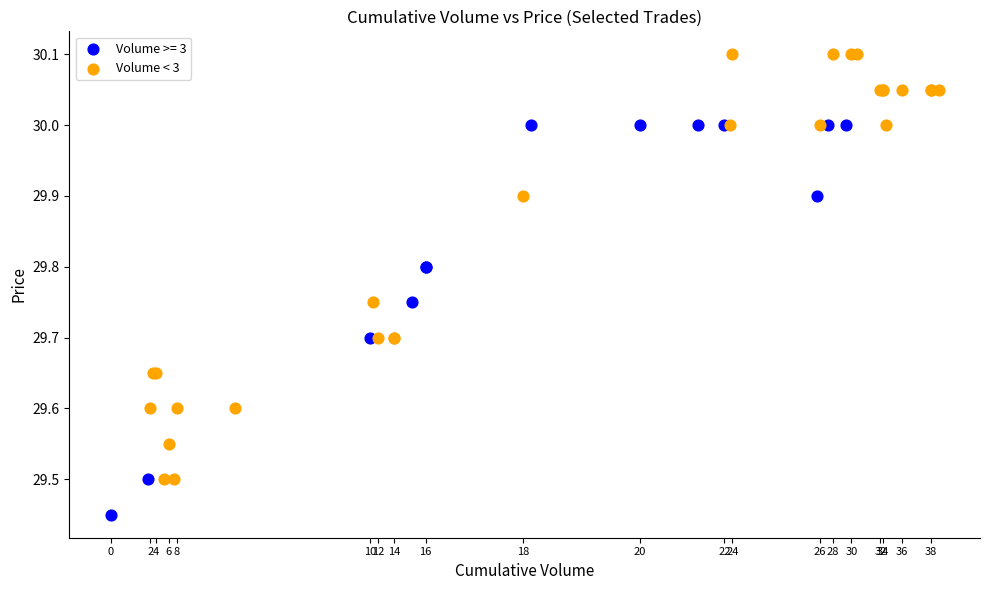

Which series contains the lowest Y value?

Volume >= 3